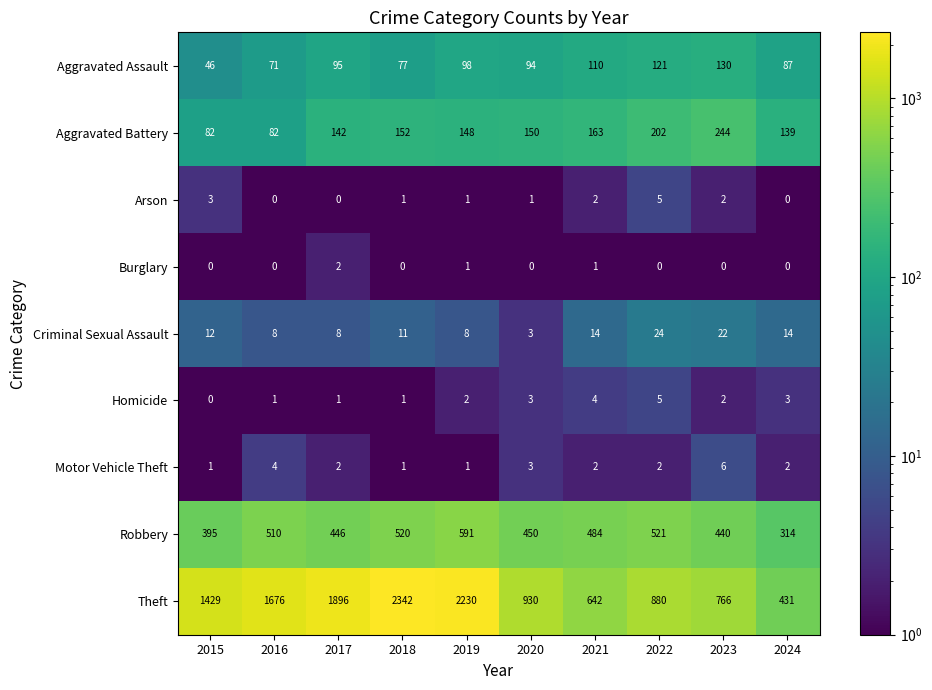

What is the difference between the Aggravated Assault values at 2017 and 2021?

15